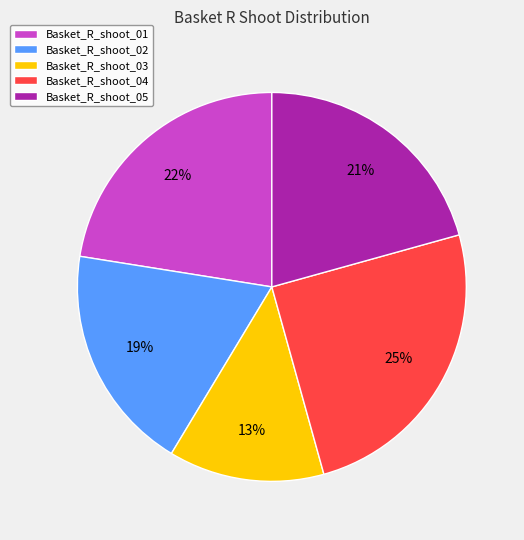

Approximately how many times larger is the value at Basket_R_shoot_04 compared to Basket_R_shoot_01?

1.1